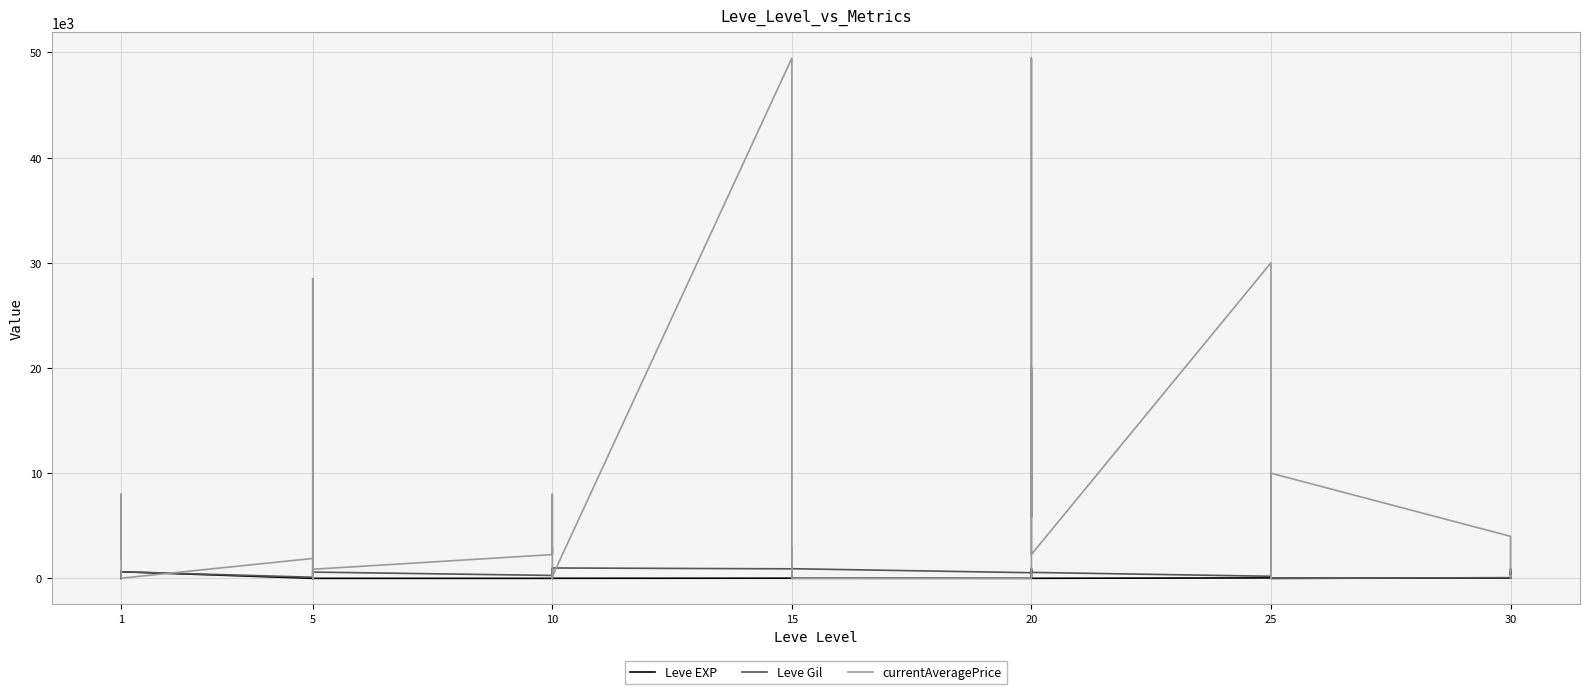

What is the value of the Leve Gil point at the 3rd from the left?

330.0